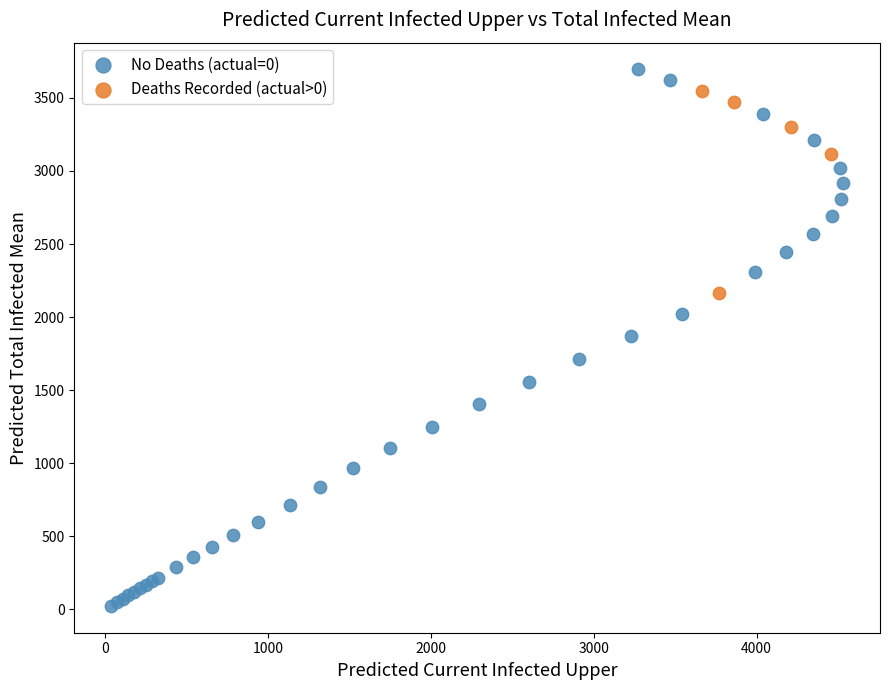

Which series has the largest Y range (max minus min)?

No Deaths (actual=0)